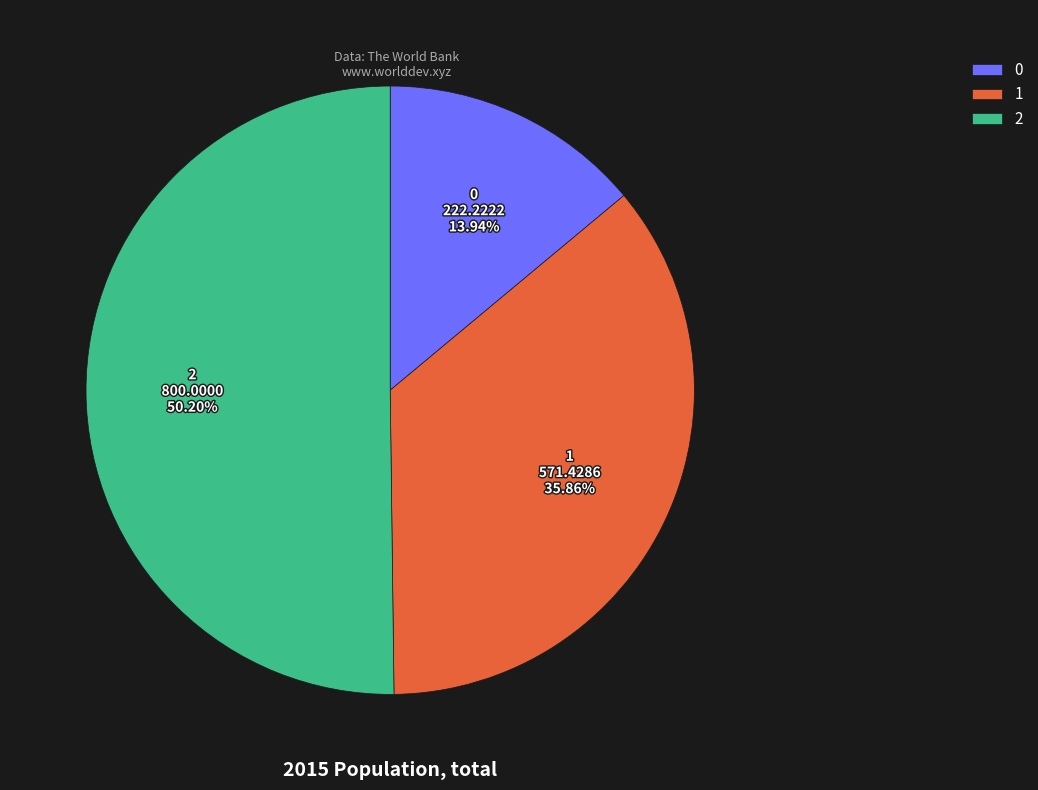

What is the total percentage of 0 and 2?

64.1%